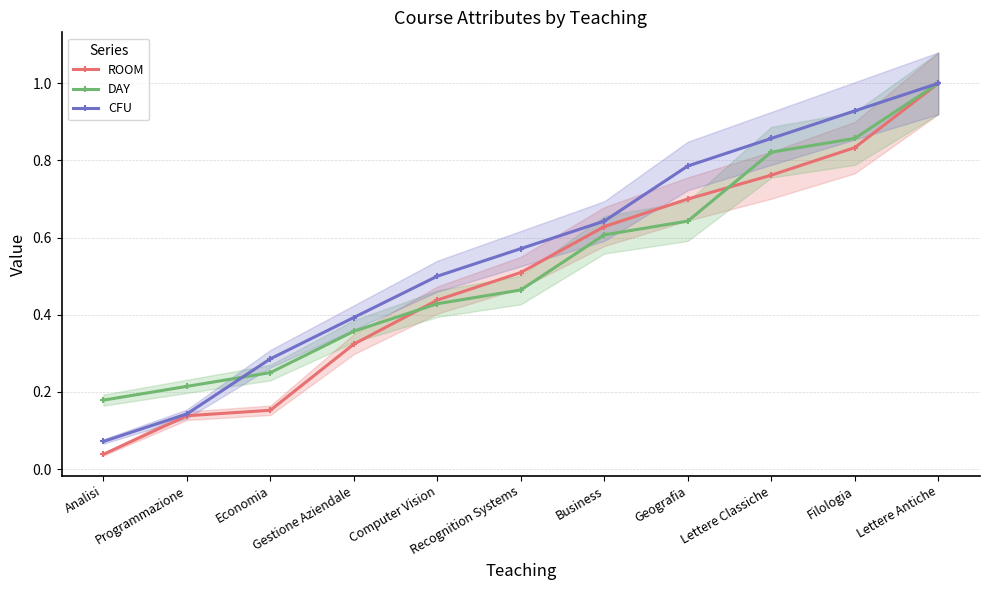

What is the sum of the ROOM values at Analisi and Computer Vision?

0.5